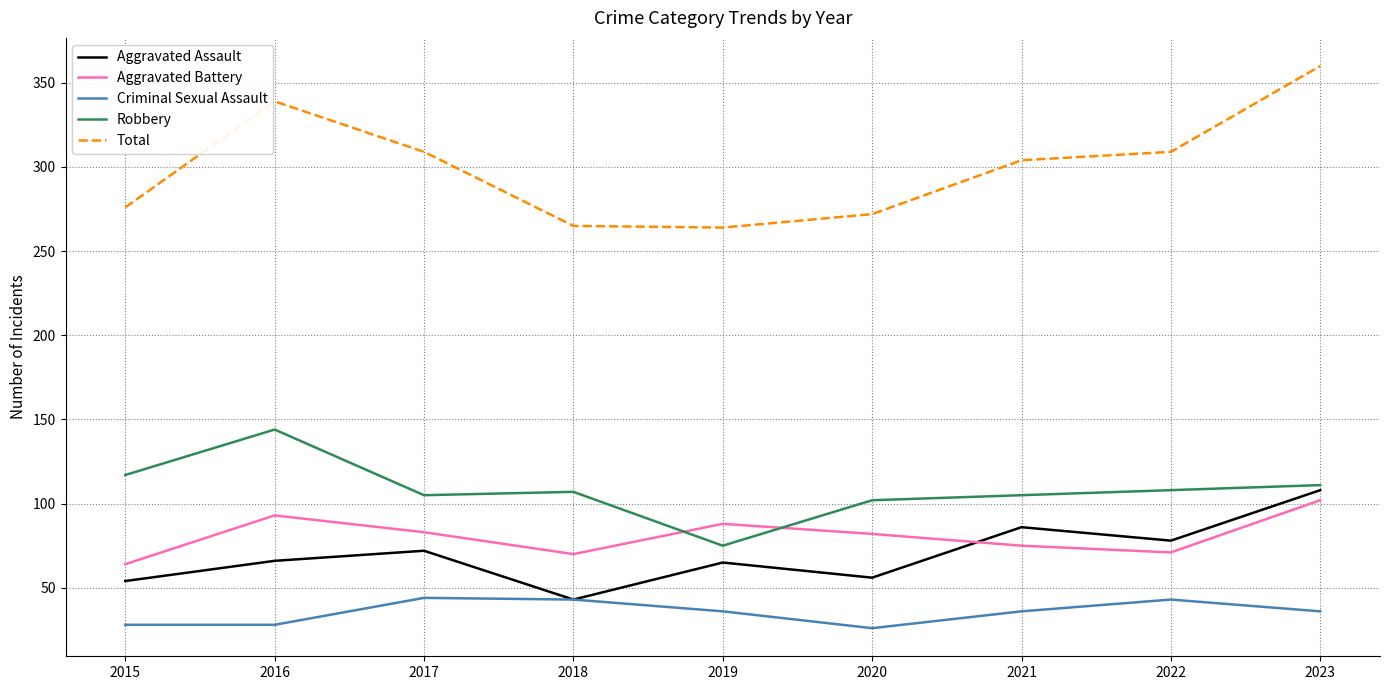

What is the difference between the maximum and minimum values in the Criminal Sexual Assault series?

18